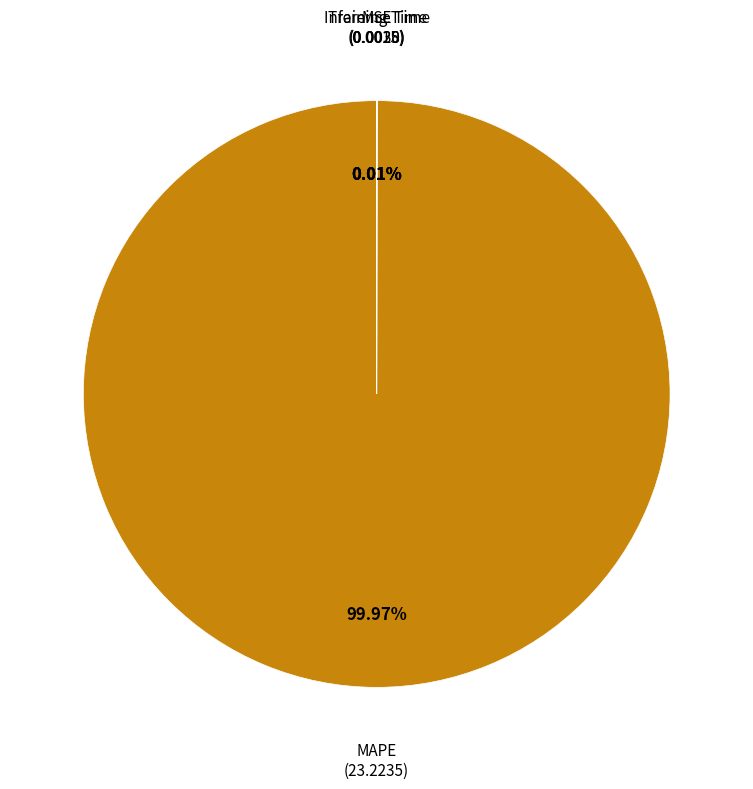

Does any single category account for the majority?

Yes